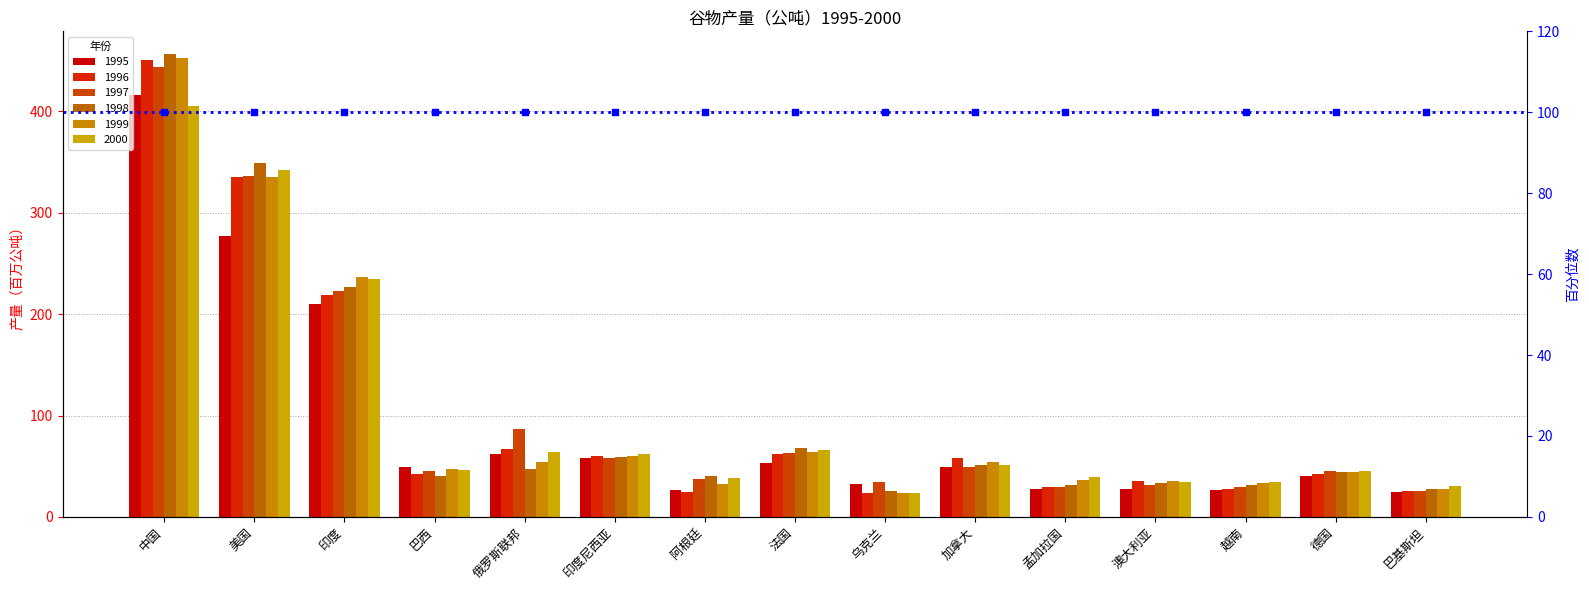

Which series reaches the minimum Y coordinate?

1996